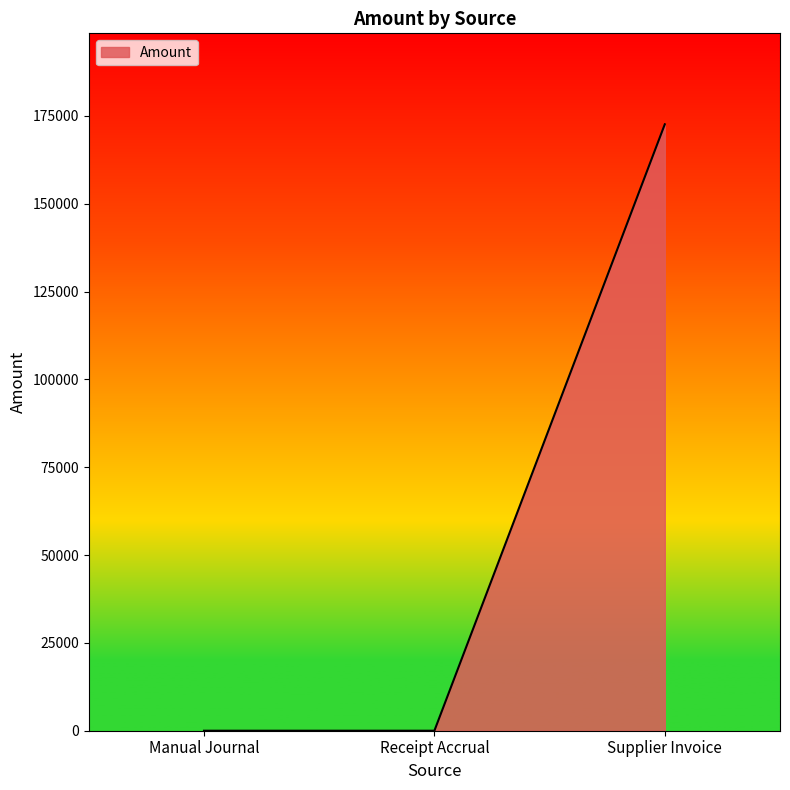

The chart shows a value of 0.0 at Receipt Accrual. True or false?

True